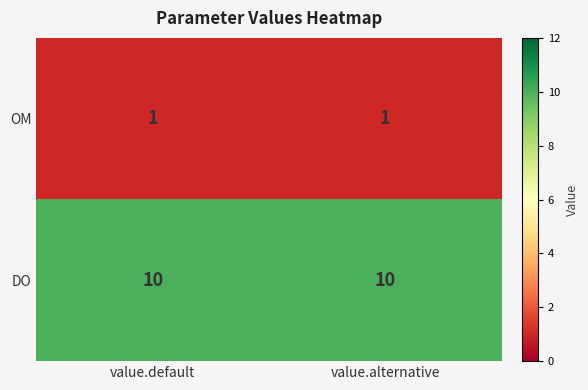

What is the minimum value for DO?

10